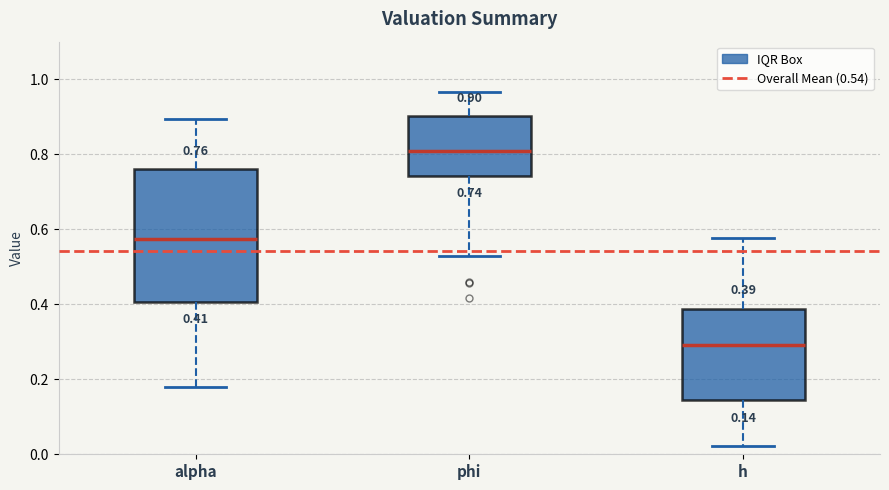

Which box's median line is the highest?

phi